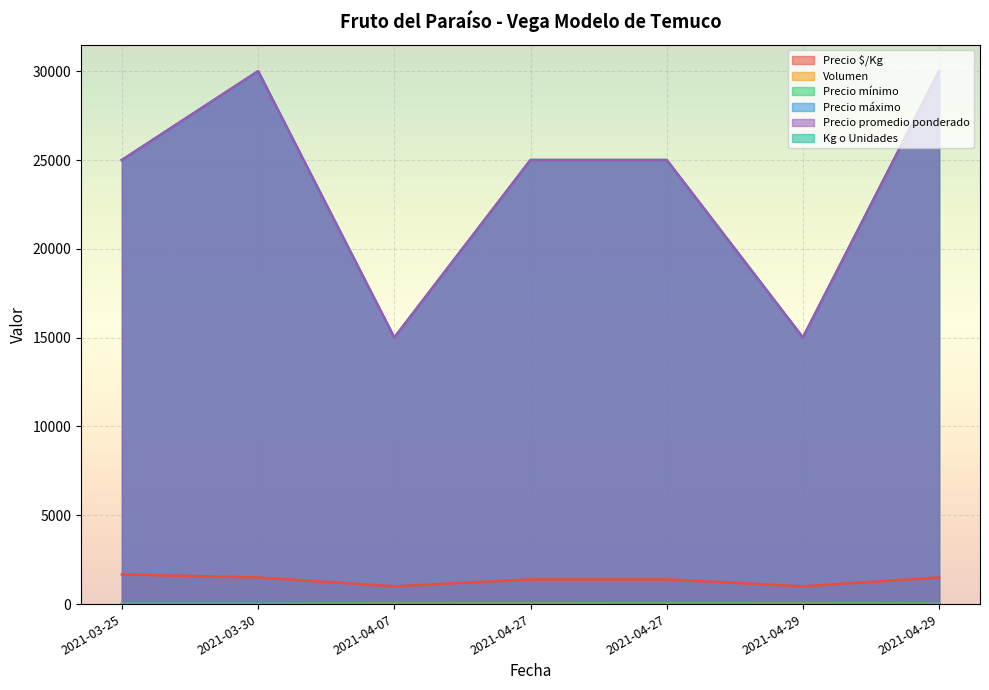

Reading left to right, extract all data points from this chart.

Precio $/Kg: 1667	1500	1000	1389	1389	1000	1500
Volumen: 10	10	20	30	20	20	20
Precio mínimo: 25000	30000	15000	25000	25000	15000	30000
Precio máximo: 25000	30000	15000	25000	25000	15000	30000
Precio promedio ponderado: 25000	30000	15000	25000	25000	15000	30000
Kg o Unidades: 15	20	15	18	18	15	20